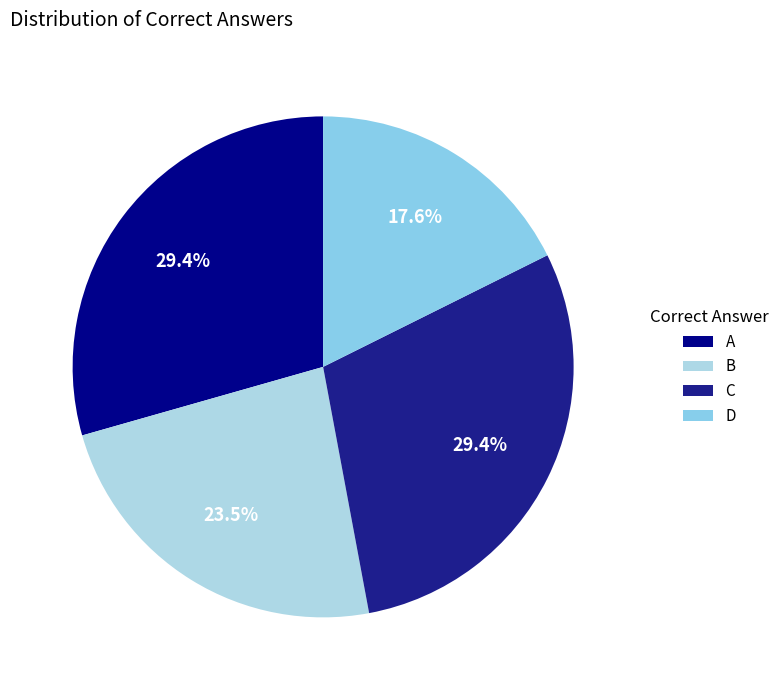

Is there a majority slice in this chart?

No